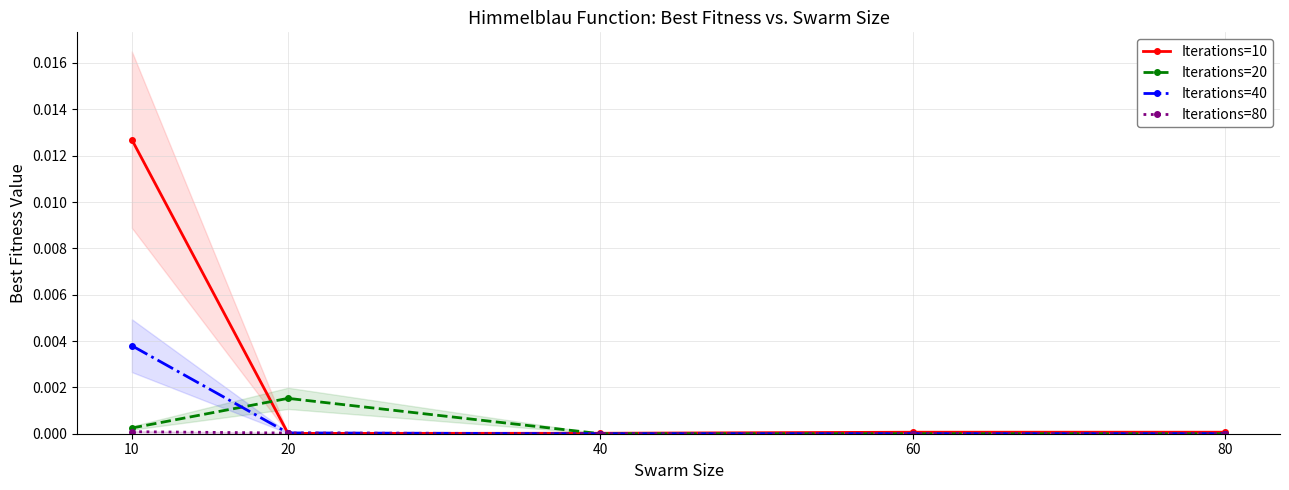

Which series has the largest total across all categories?

Iterations=10